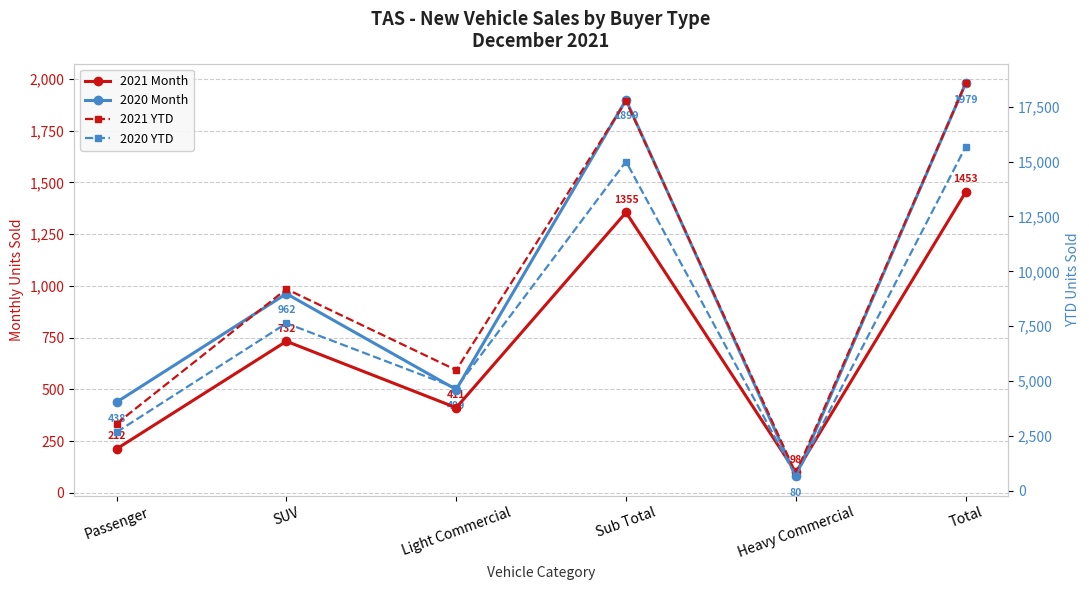

Which series has the largest total across all categories?

2021 YTD